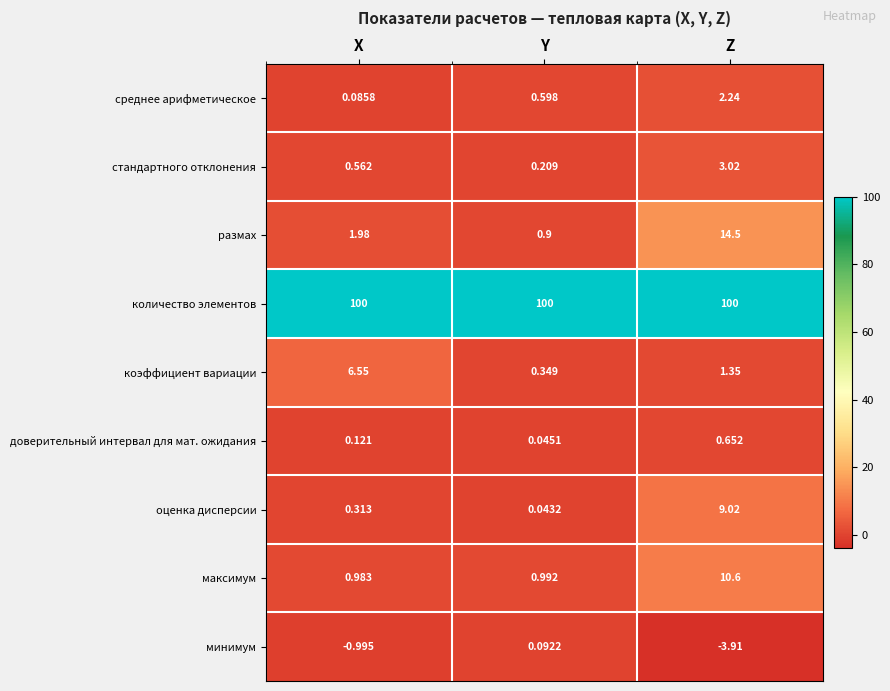

At which category is the sum across all series the highest?

Z